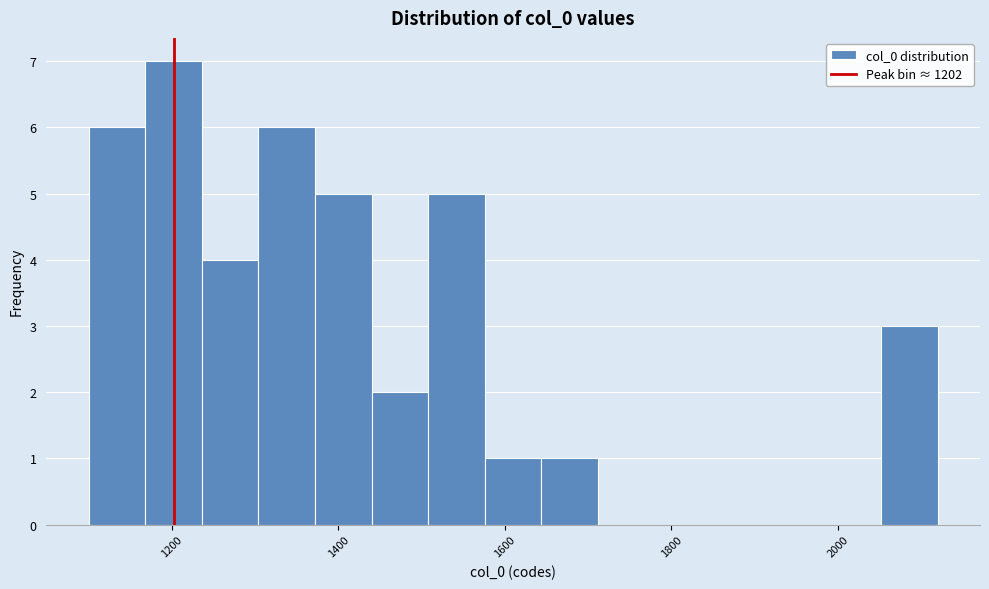

Around what value on the x-axis is the tallest bar? Give the approximate position of its centre, as read against the axis.

1200